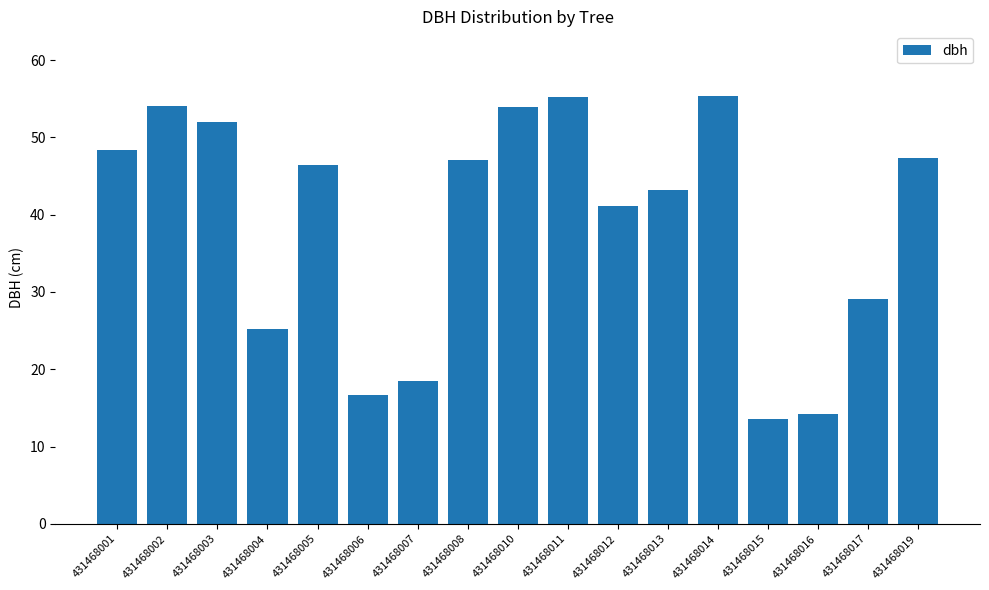

Which has a higher value, 431468012 or 431468004?

431468012